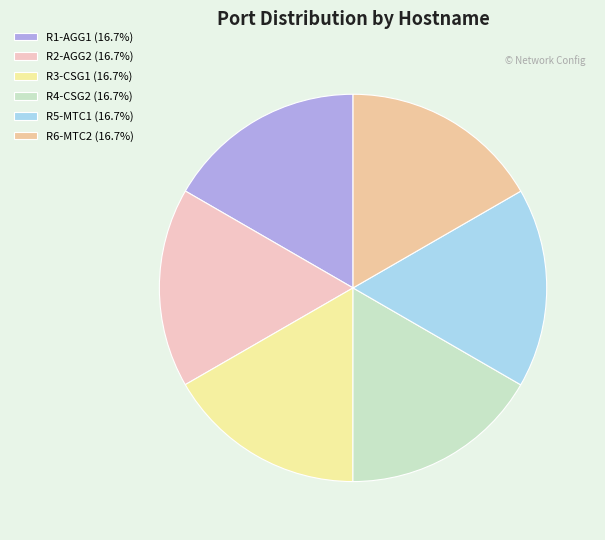

How many slices are in this pie chart?

6